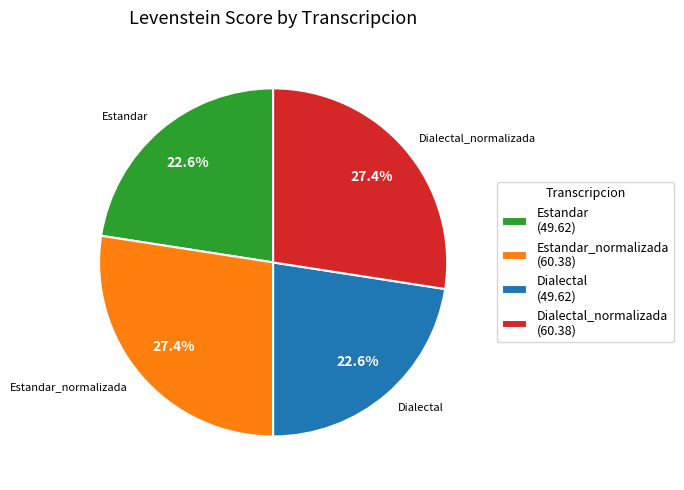

To the nearest percent, what is the average slice percentage?

25%